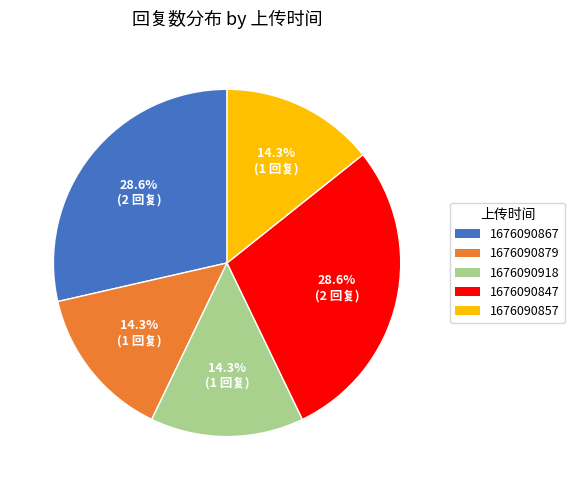

The 1676090847 slice represents 29% of the pie. True or false?

True